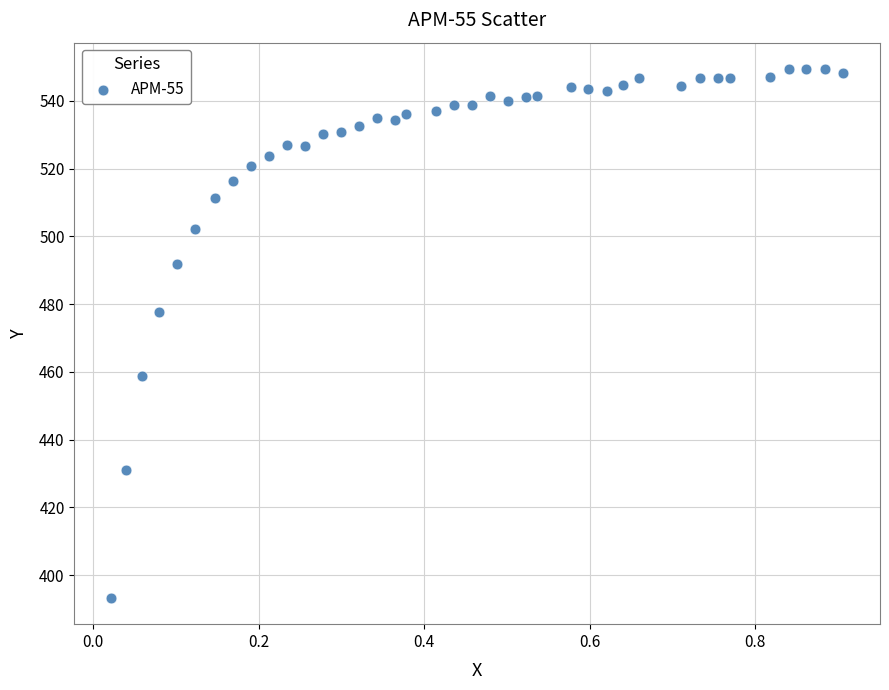

What is the range of Y values (max minus min)?

156.1